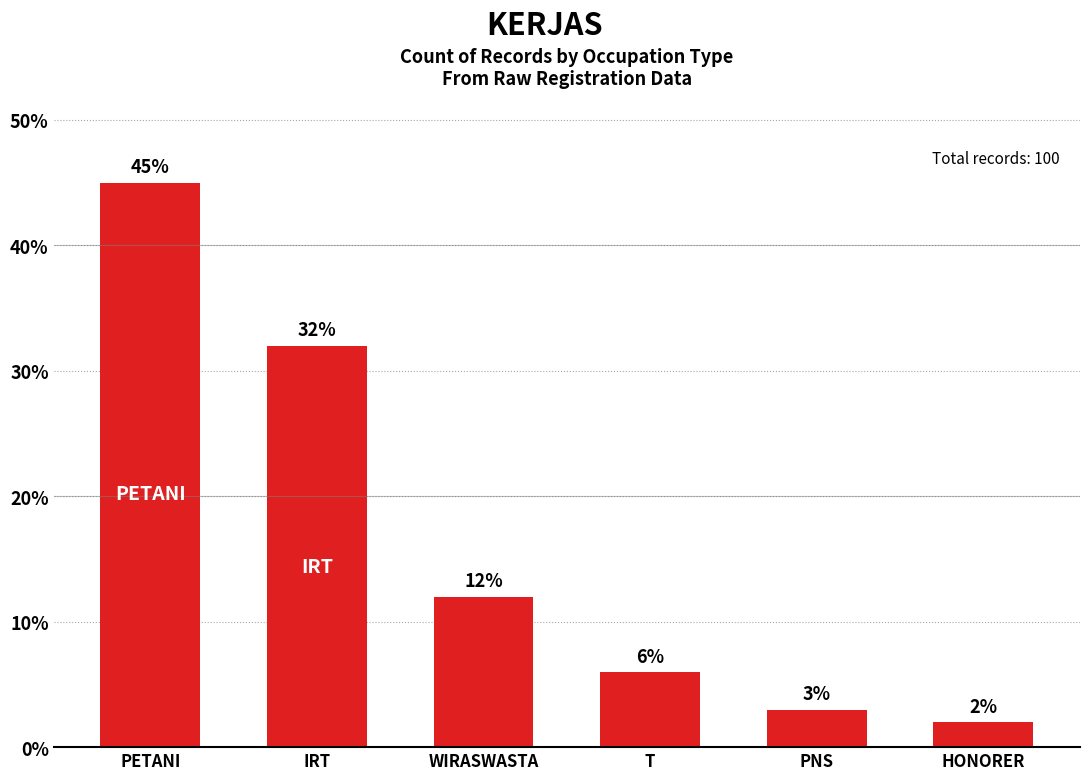

Are the bars horizontal?

No